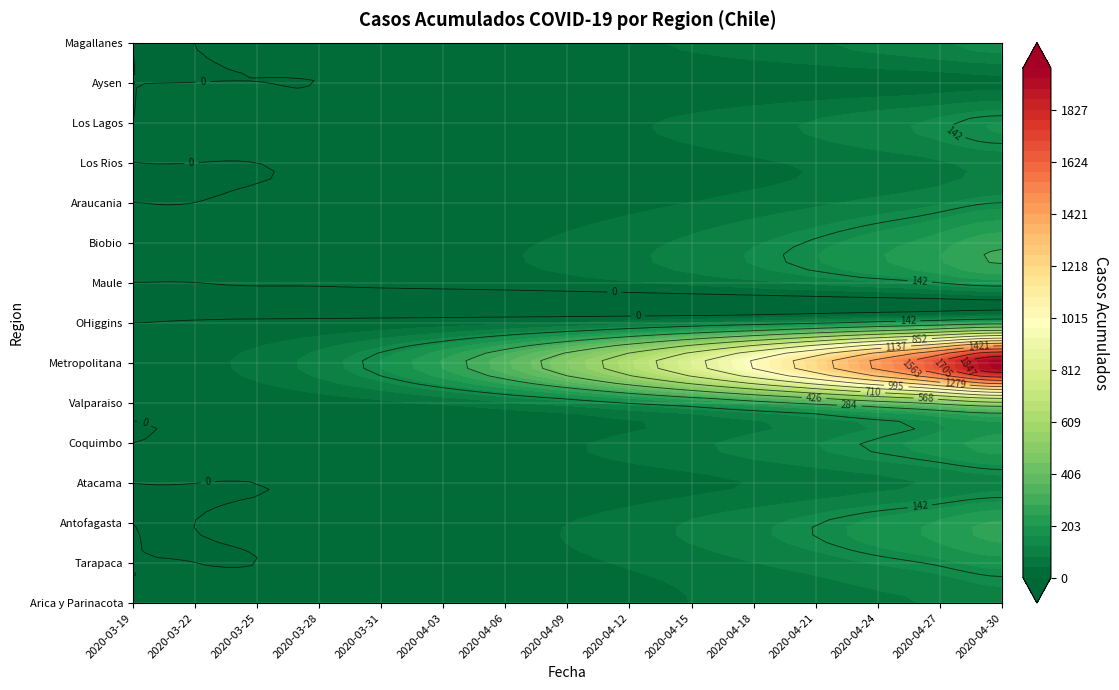

How many data points in Biobio are above 48?

7